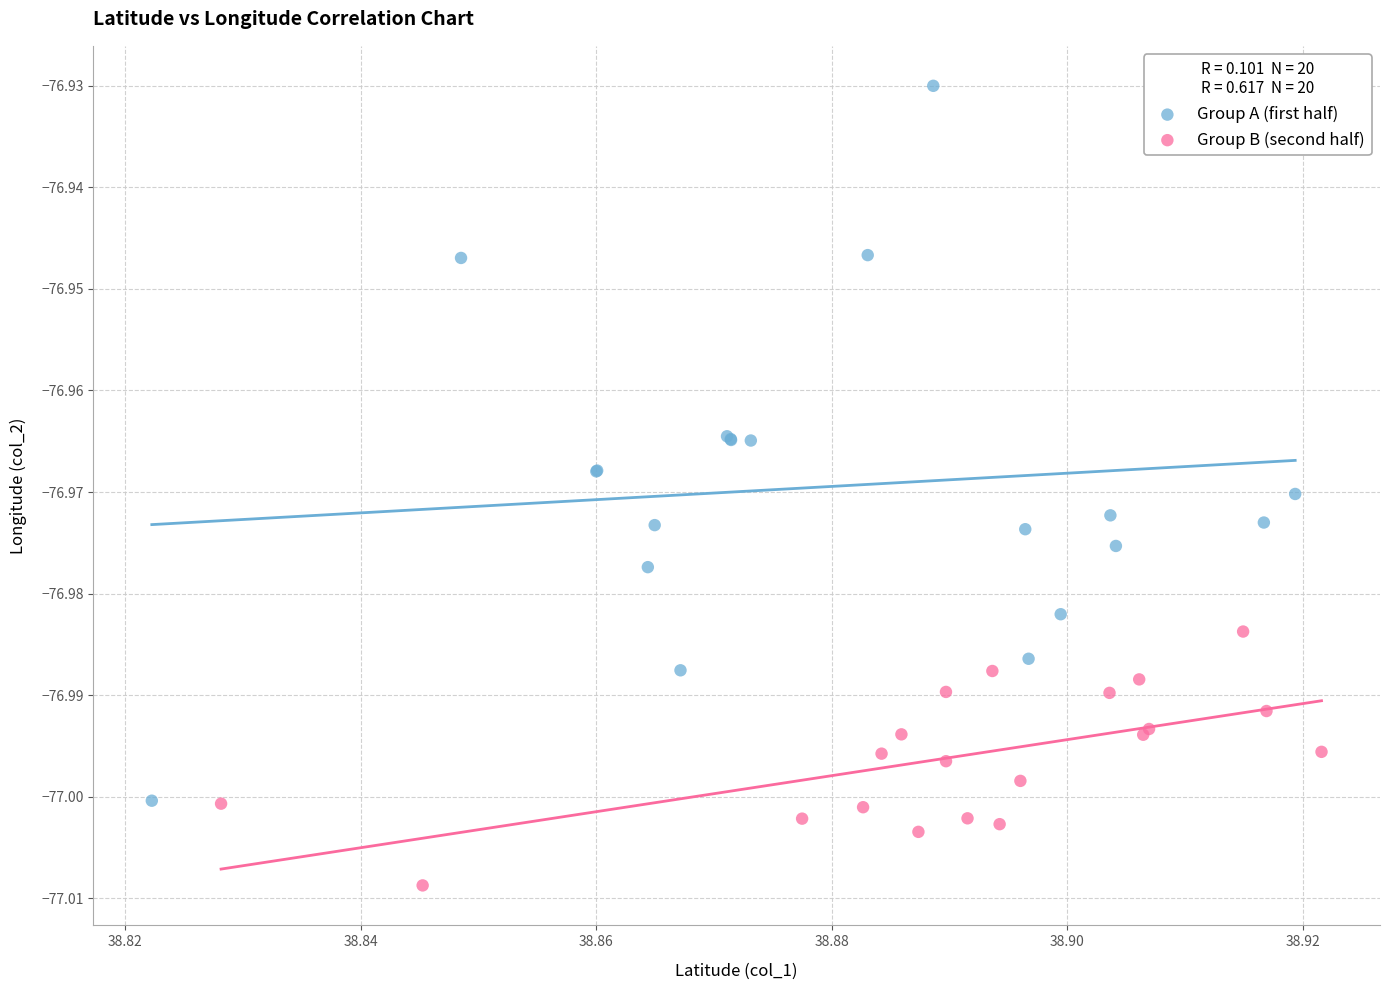

Which series contains the lowest Y value?

Group B (second half)